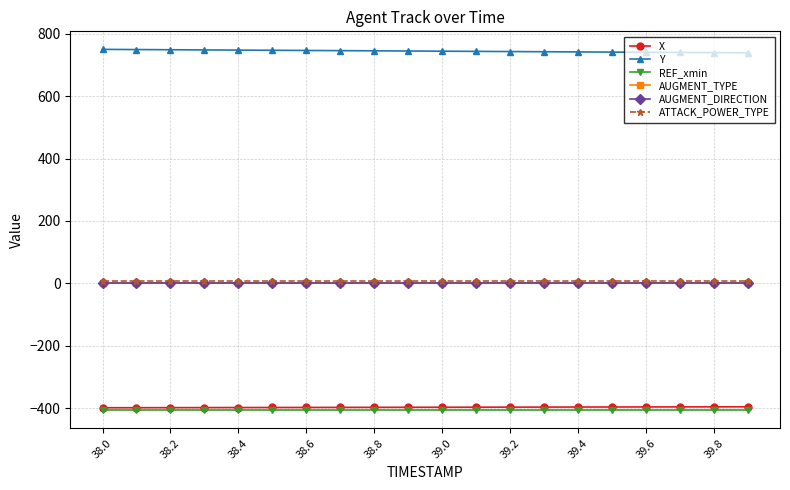

What is the maximum value shown in the chart?

750.1